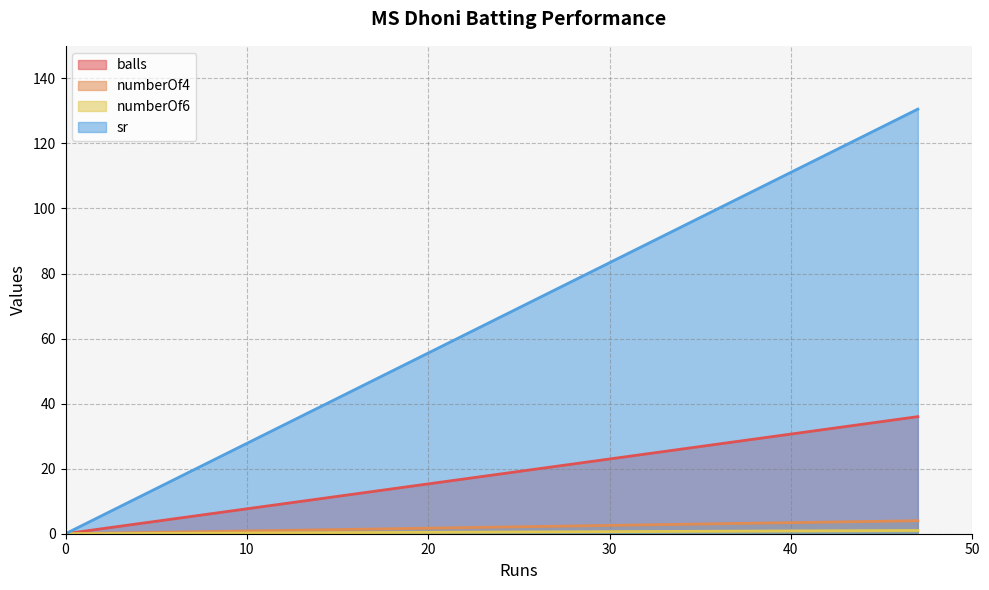

What is the sum of all sr values?

130.6